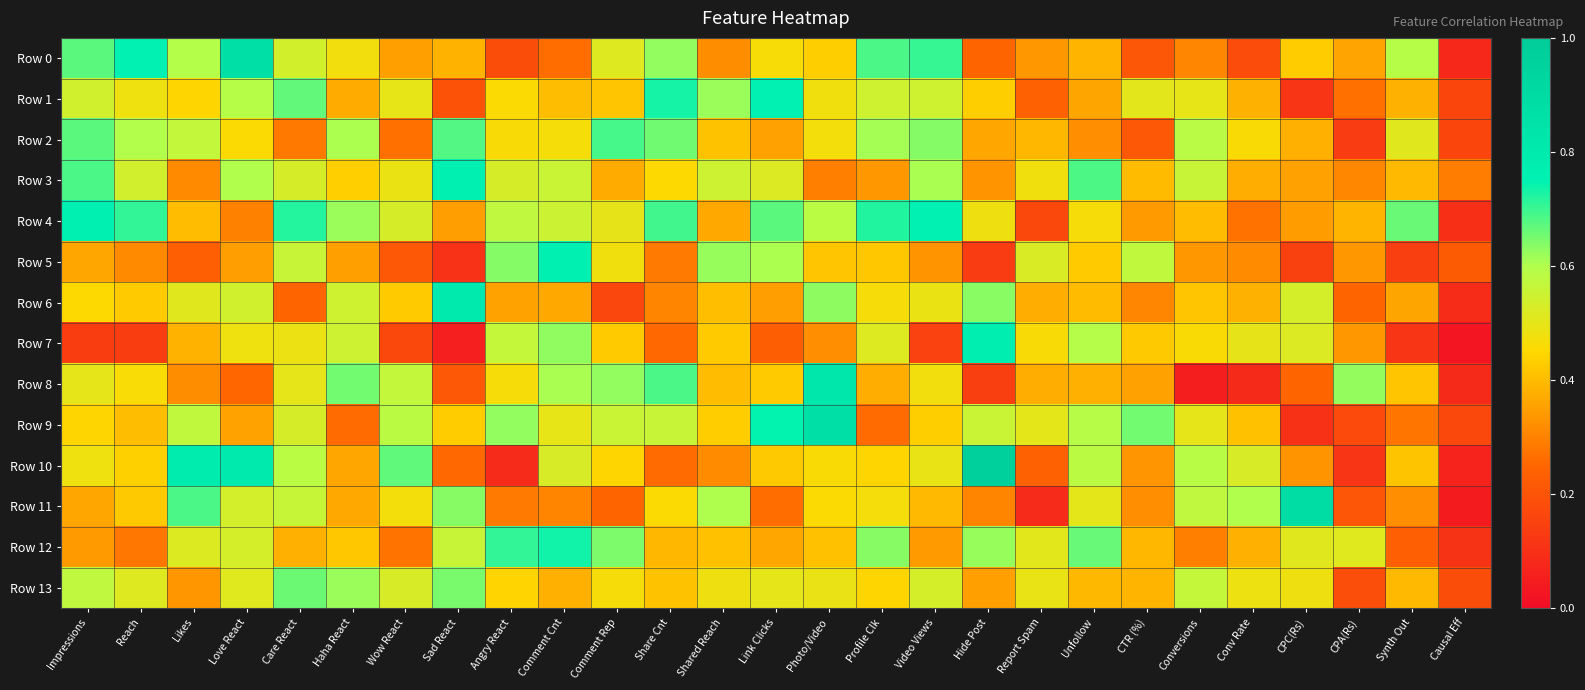

Rank the series by their maximum value, from highest to lowest.

Row 10, Row 11, Row 0, Row 9, Row 8, Row 6, Row 7, Row 3, Row 4, Row 5, Row 1, Row 12, Row 2, Row 13